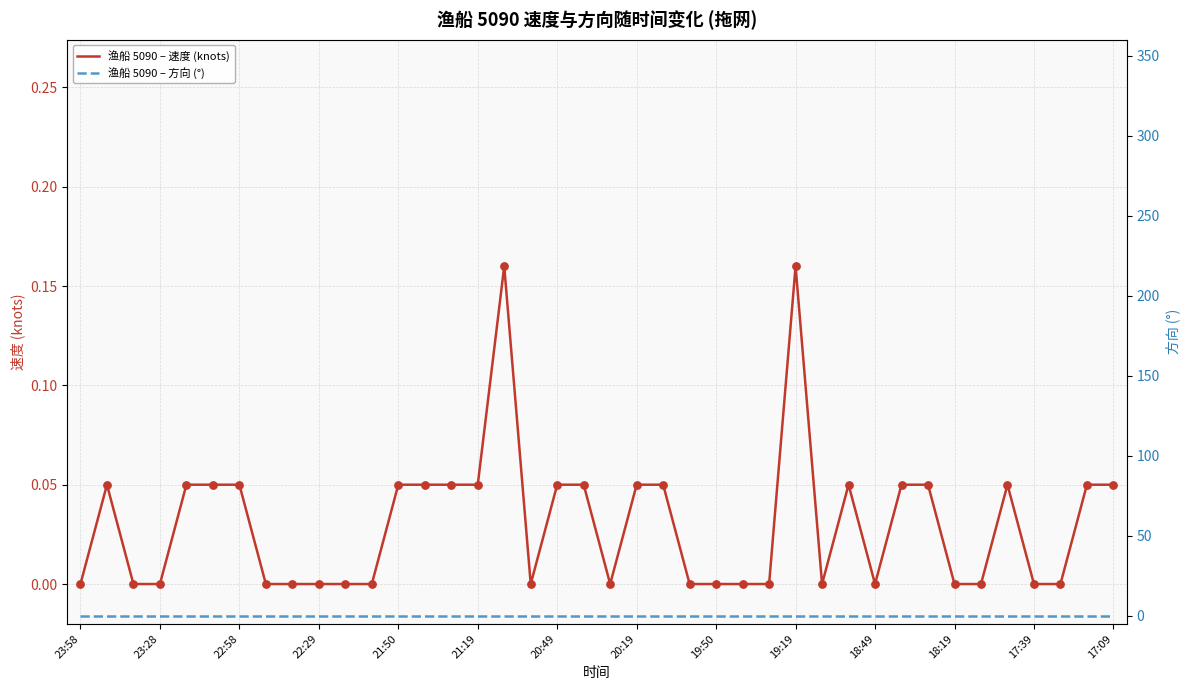

Which series has the largest total across all categories?

渔船 5090 – 速度 (knots)